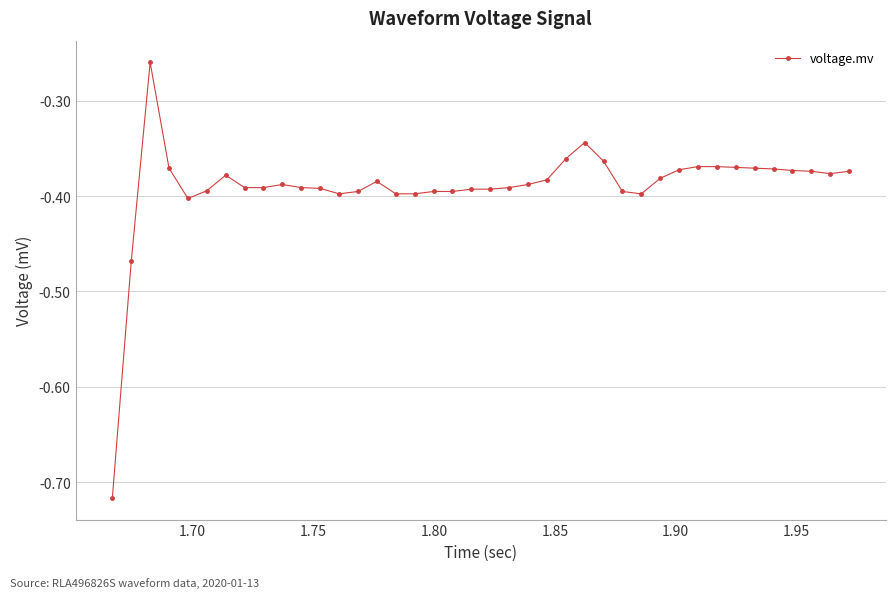

What is the sum of all values?

-15.6